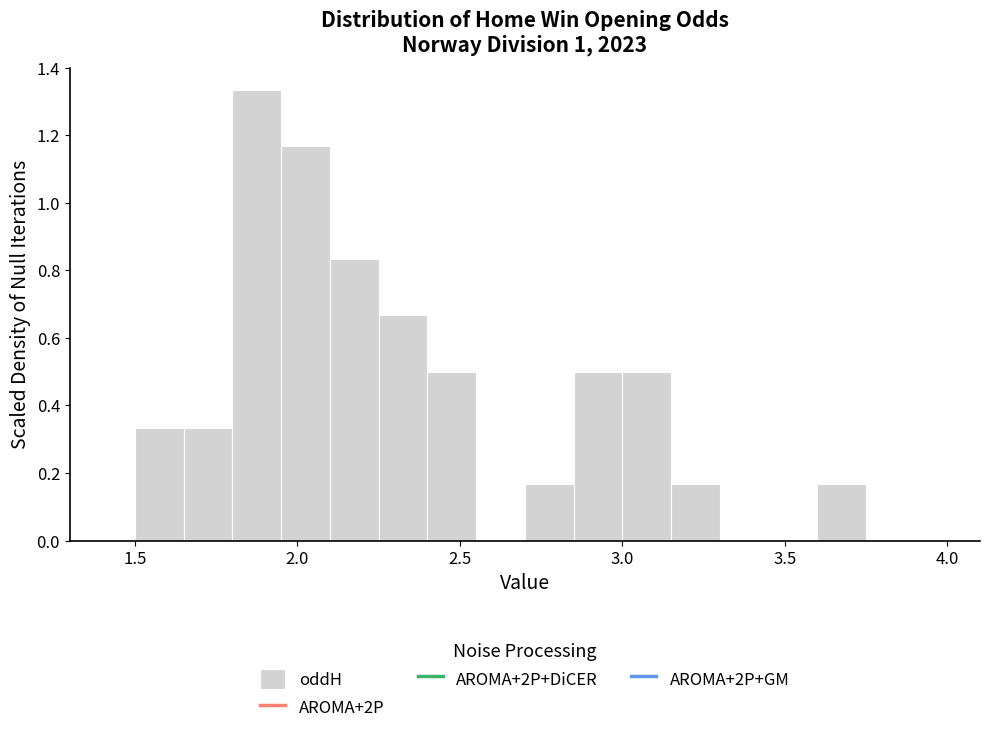

Around what value on the x-axis is the tallest bar? Give the approximate position of its centre, as read against the axis.

1.90